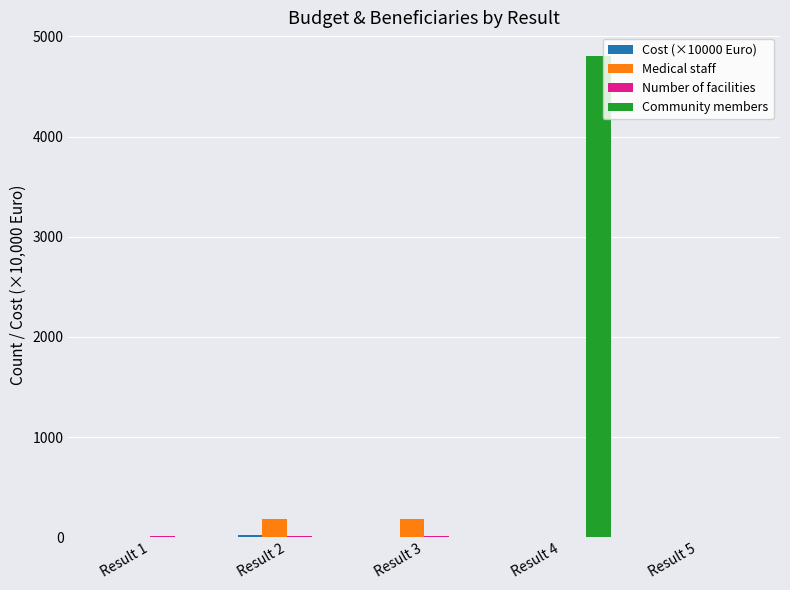

The value of Medical staff at Result 5 is 0.0. True or false?

True